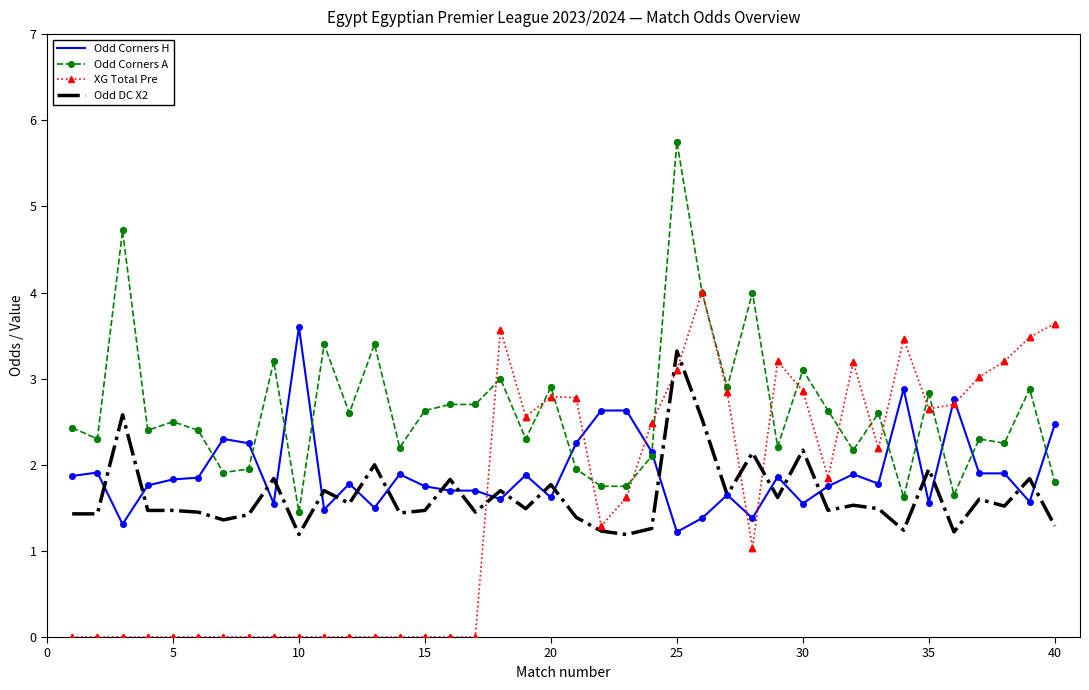

Which series has the largest total across all categories?

Odd Corners A